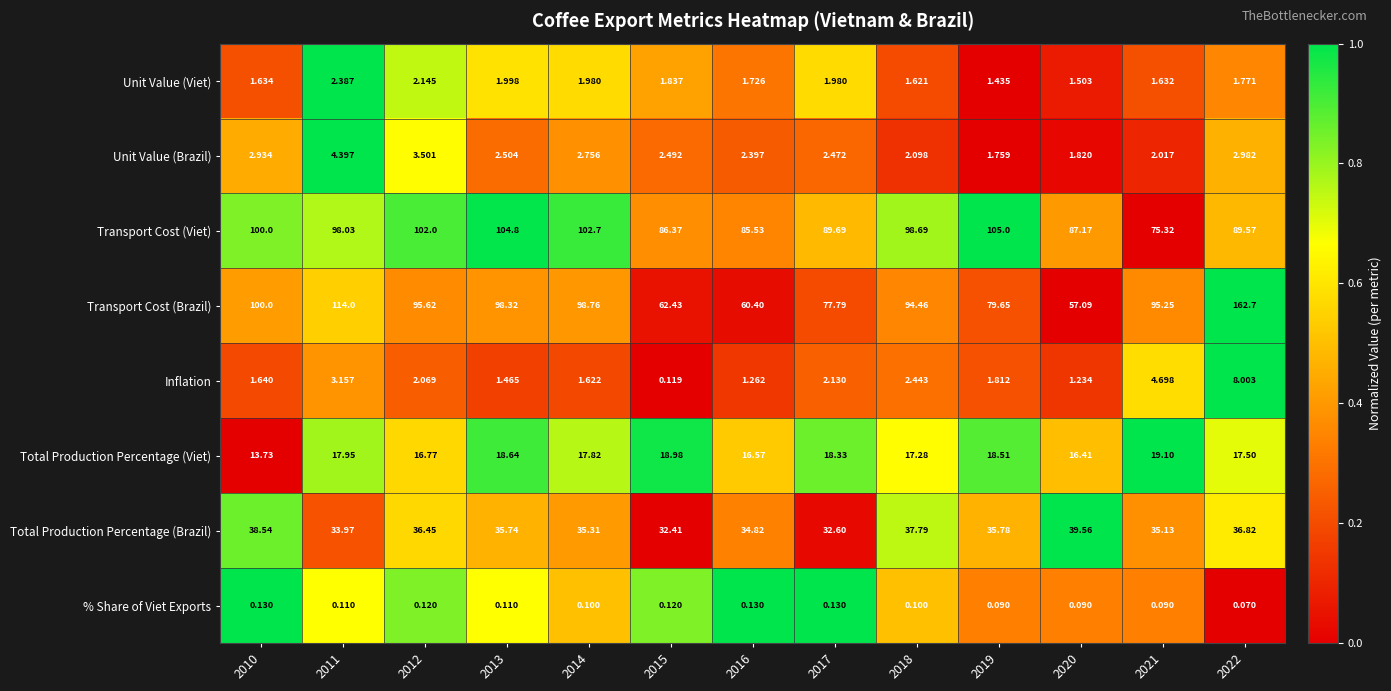

At which category is the sum across all series the highest?

2022